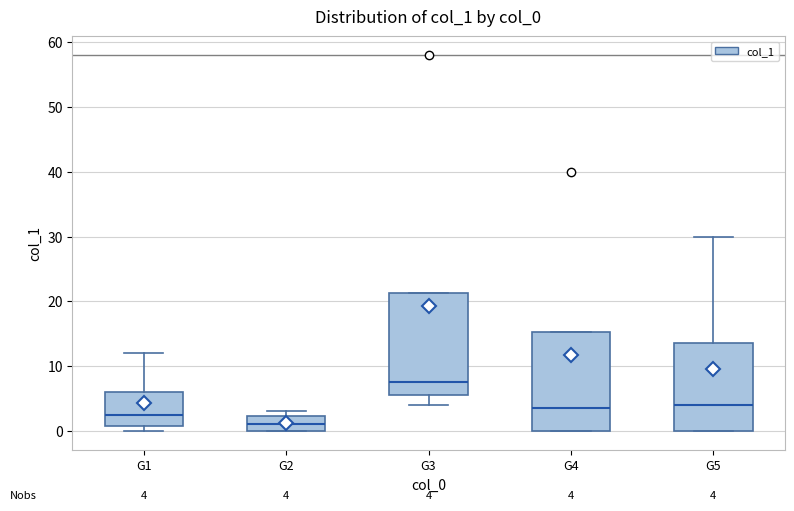

Which box's median line is the highest?

G3